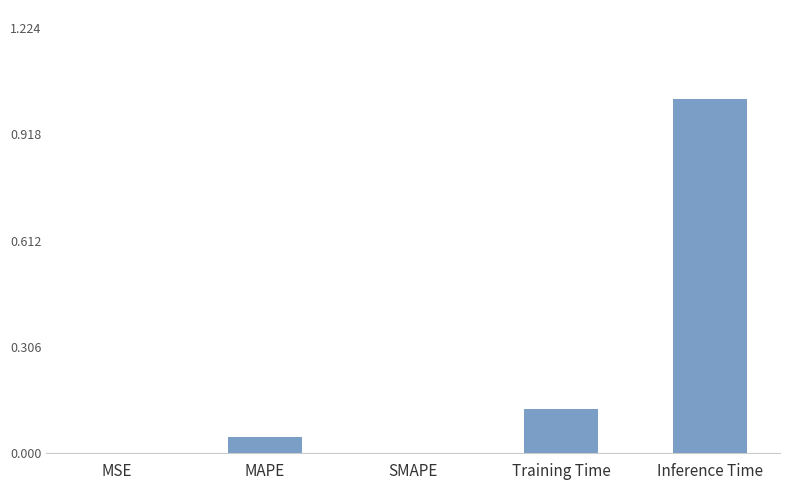

Which category has the highest value across all series?

Inference Time